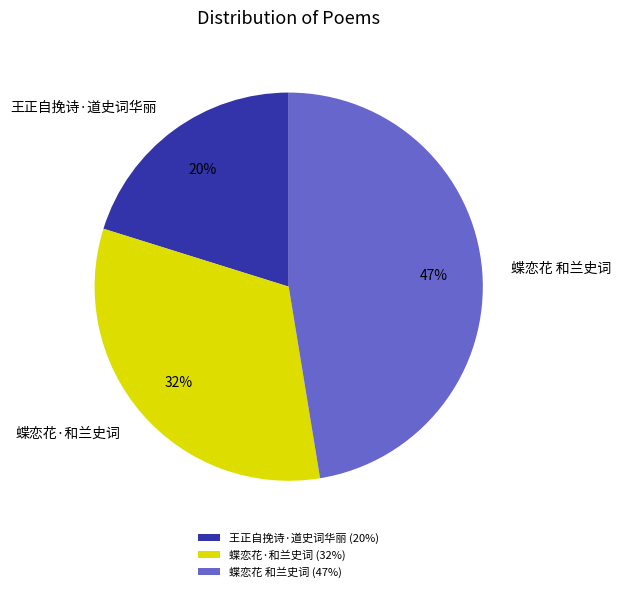

To the nearest percent, what is the difference between the 蝶恋花 和兰史词 and 蝶恋花·和兰史词 slice percentages?

15%